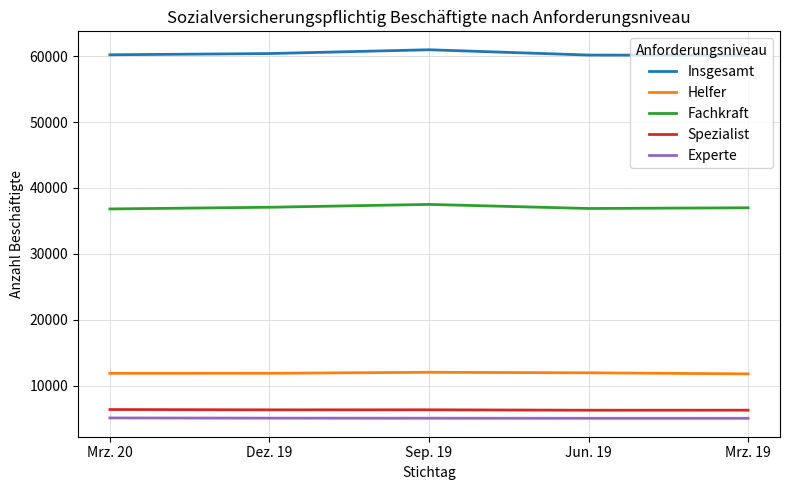

True or false: Helfer and Insgesamt cross at least once.

False